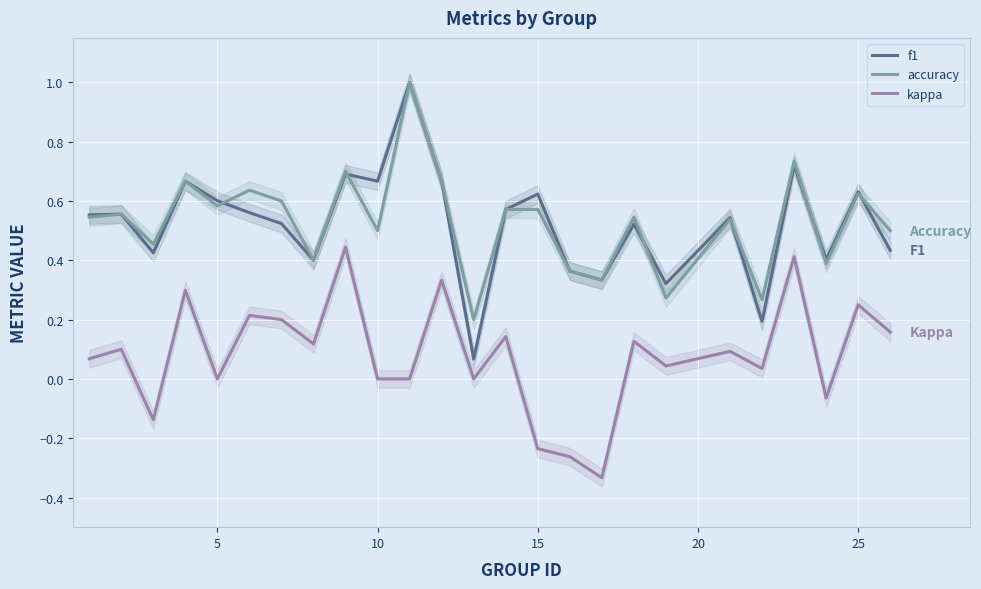

List the series in order of their peak value, lowest first.

kappa, f1, accuracy